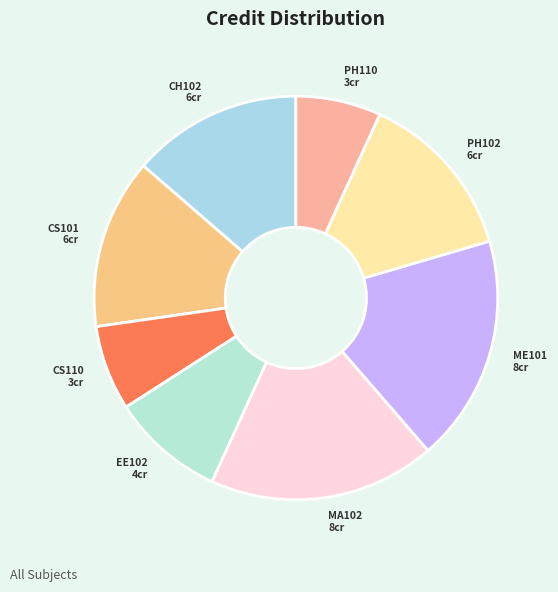

The PH102 6cr slice represents 14% of the pie. True or false?

True